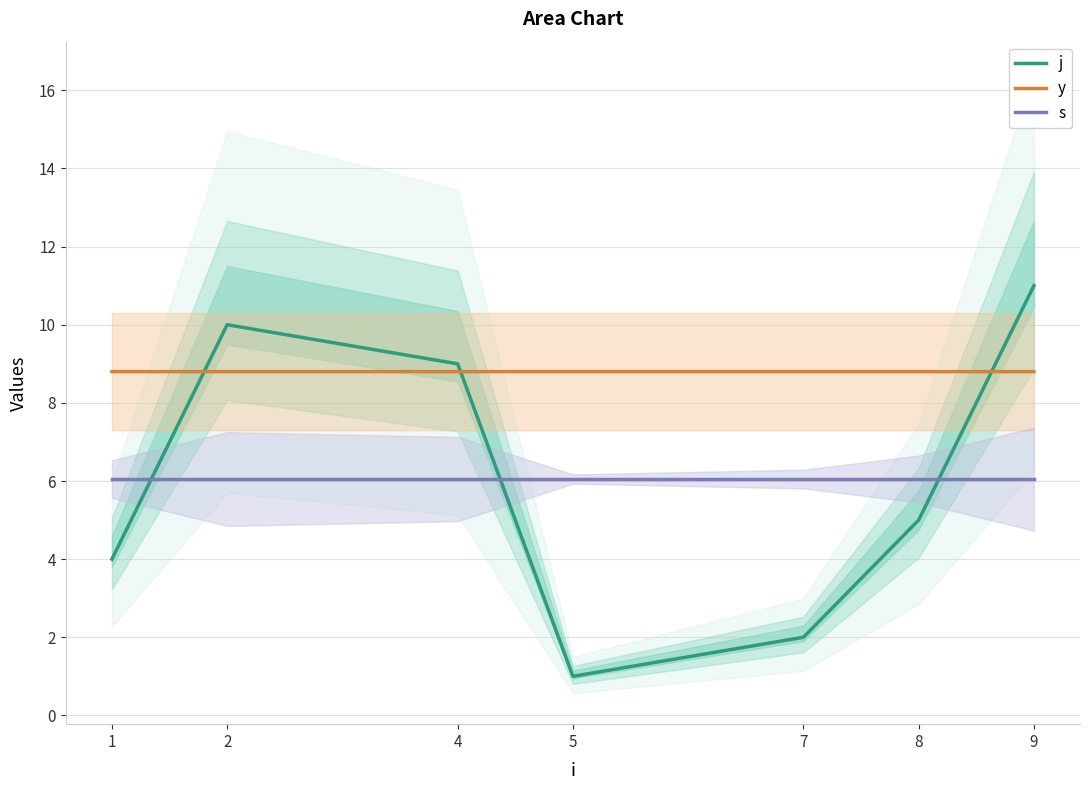

At which label does j first exceed 5?

2